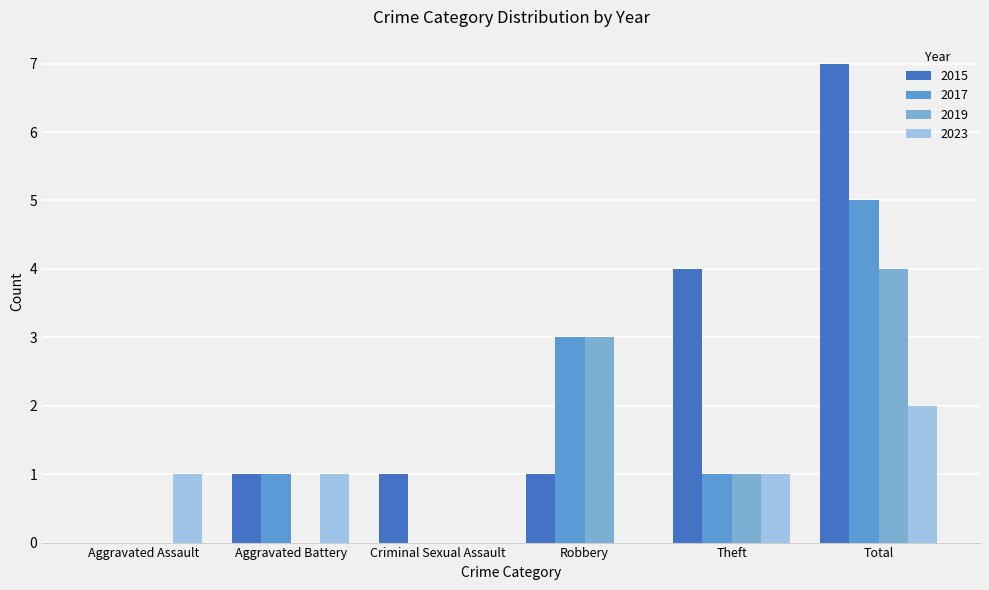

Which label corresponds to the smallest value in the chart?

Aggravated Assault